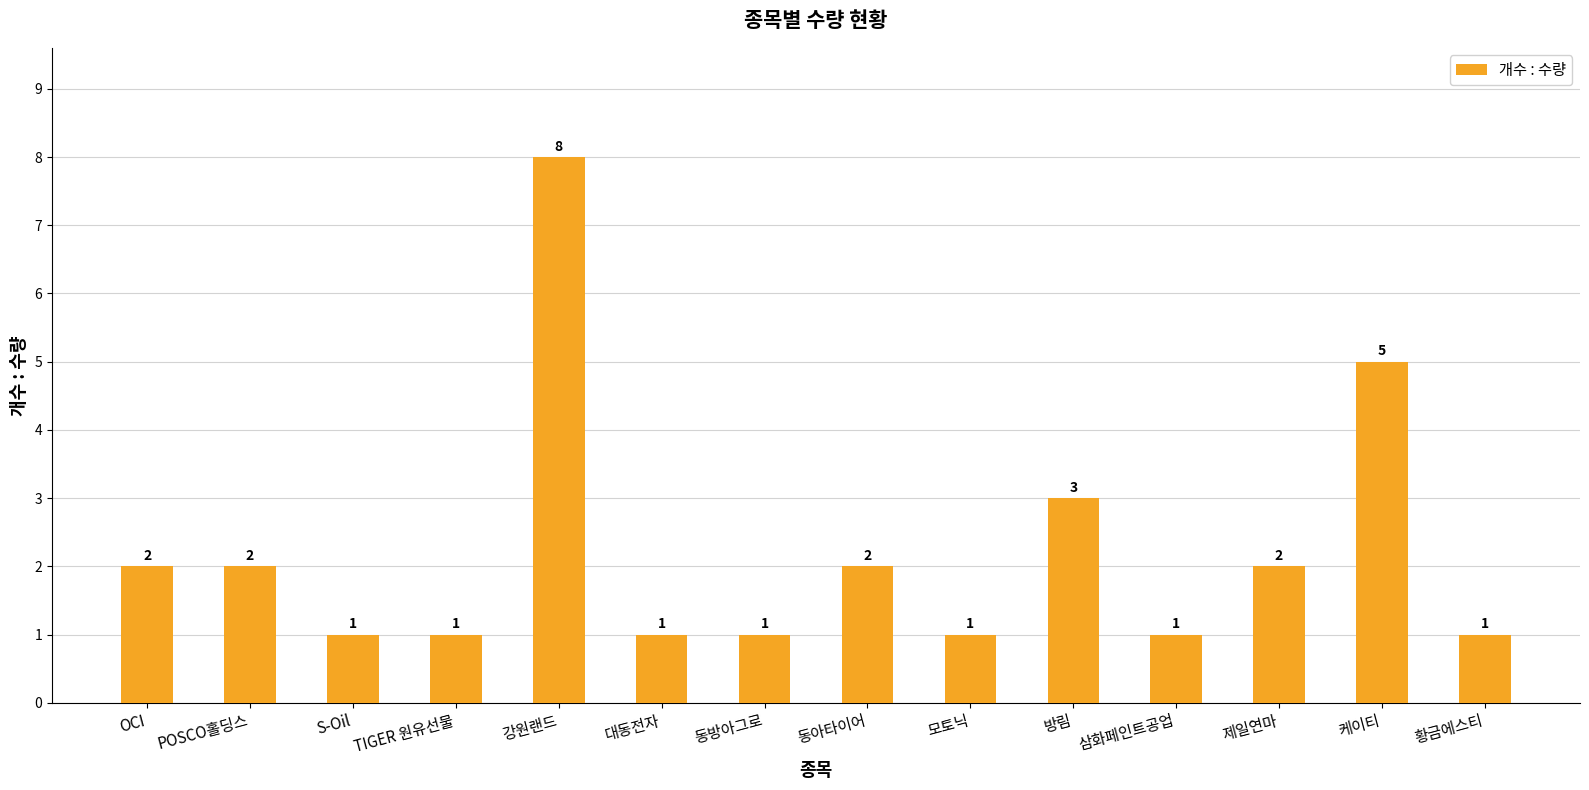

The chart shows a value of 2 at 방림. True or false?

False